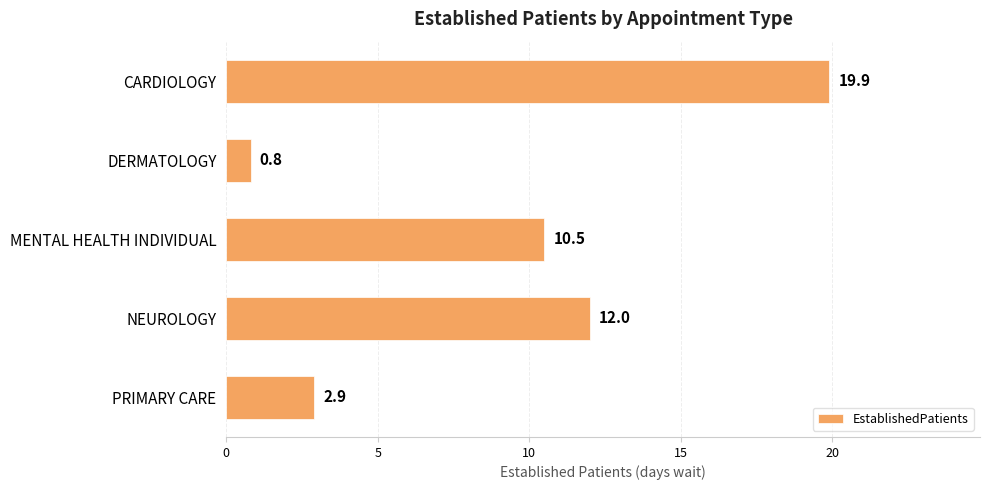

What is the average value?

9.2